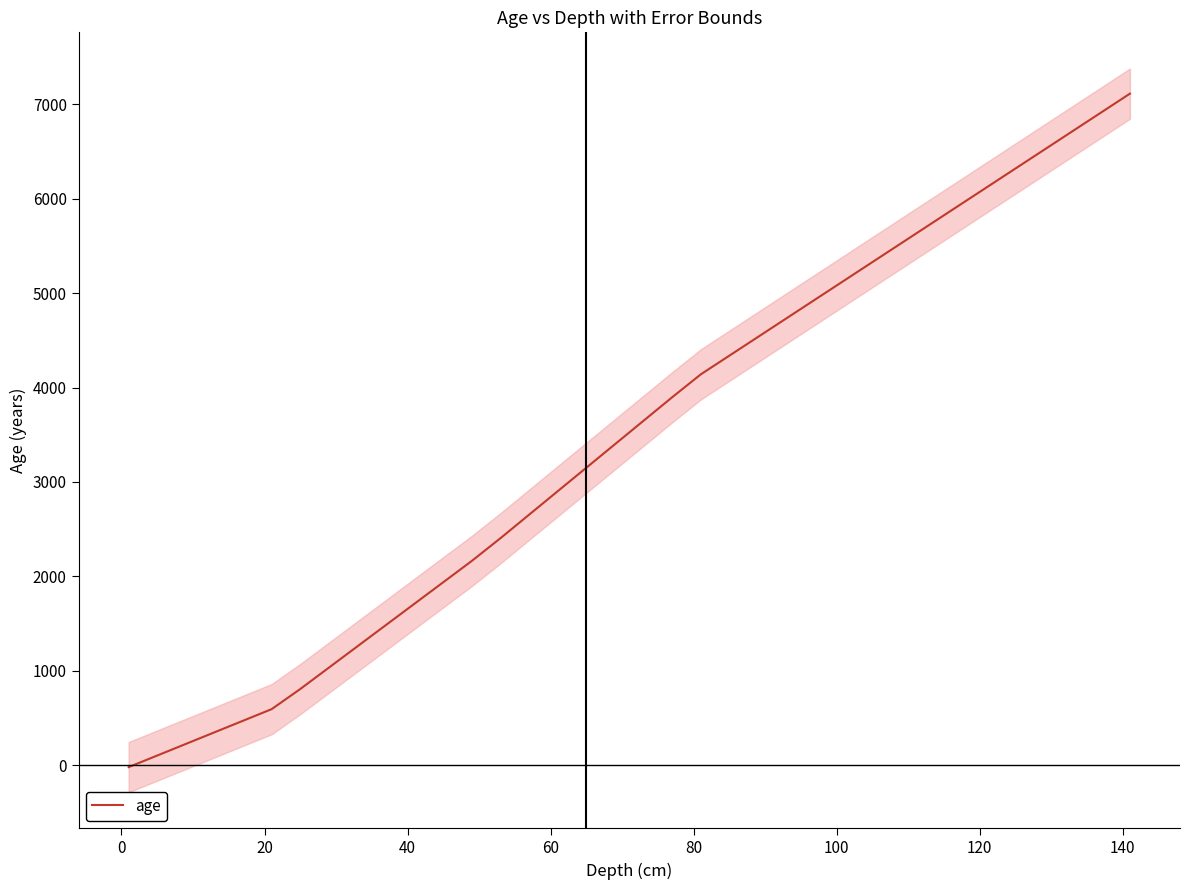

What is the value of the 39th point from the left?

6913.9